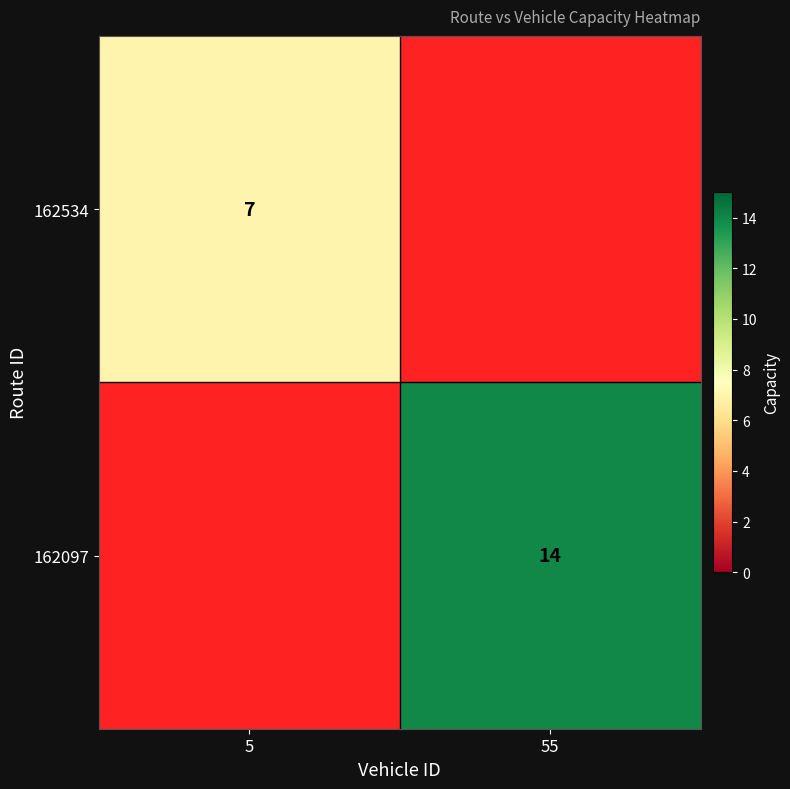

What is the total value across all series at 5?

7